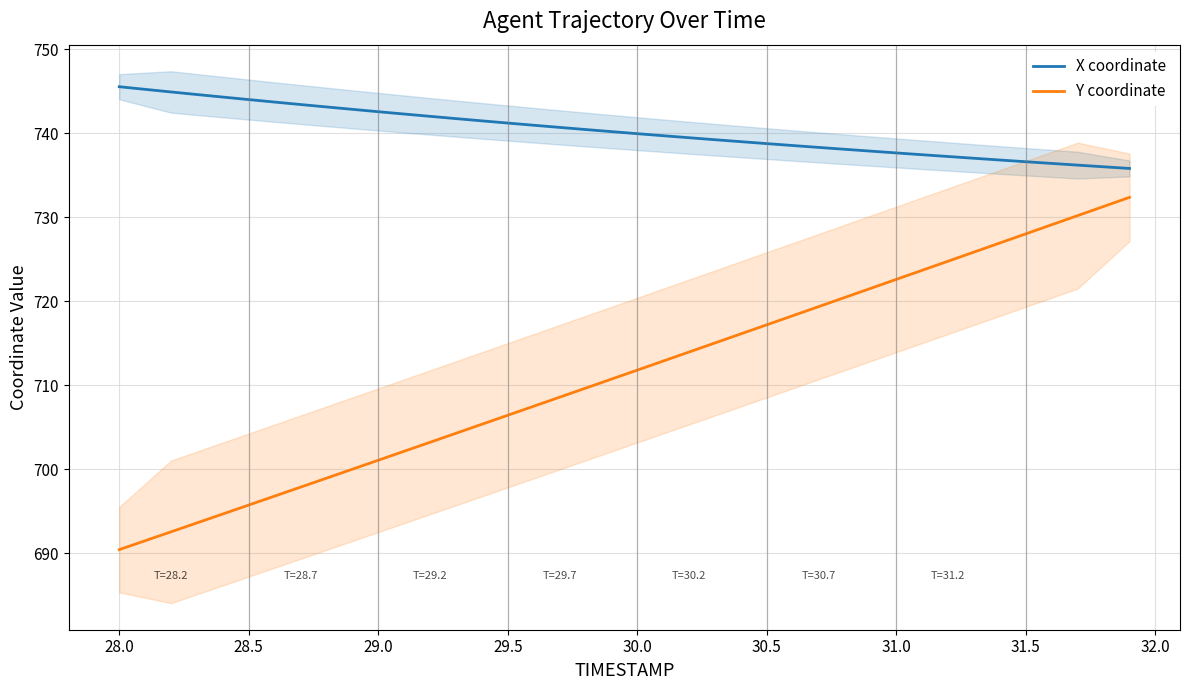

What is the value of the X coordinate point at the 32nd from the left?

737.4